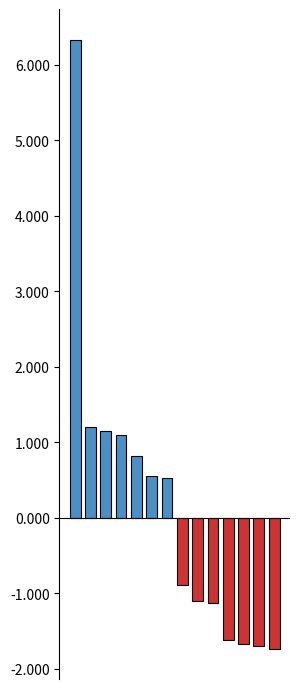

What is the value of the 5th bar from the left?

0.8